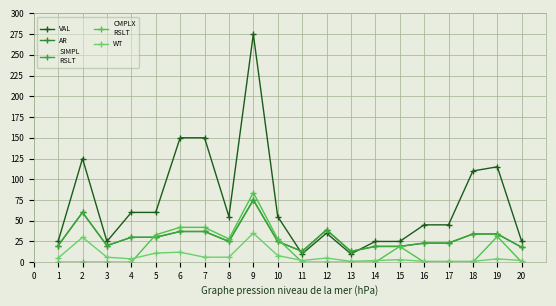

The value of CMPLX
RSLT at 15 is 19. True or false?

True